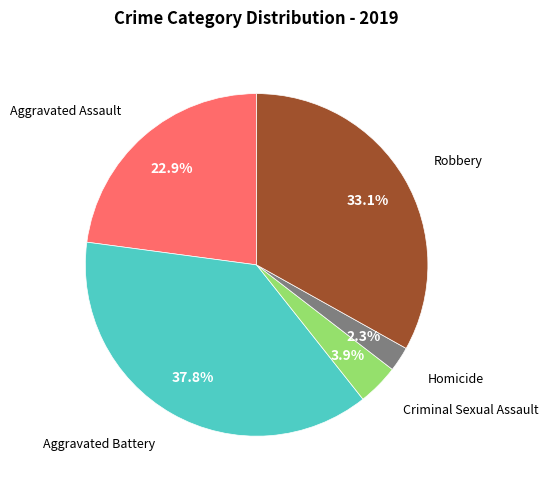

To the nearest percent, what percentage of the pie is Homicide?

2%